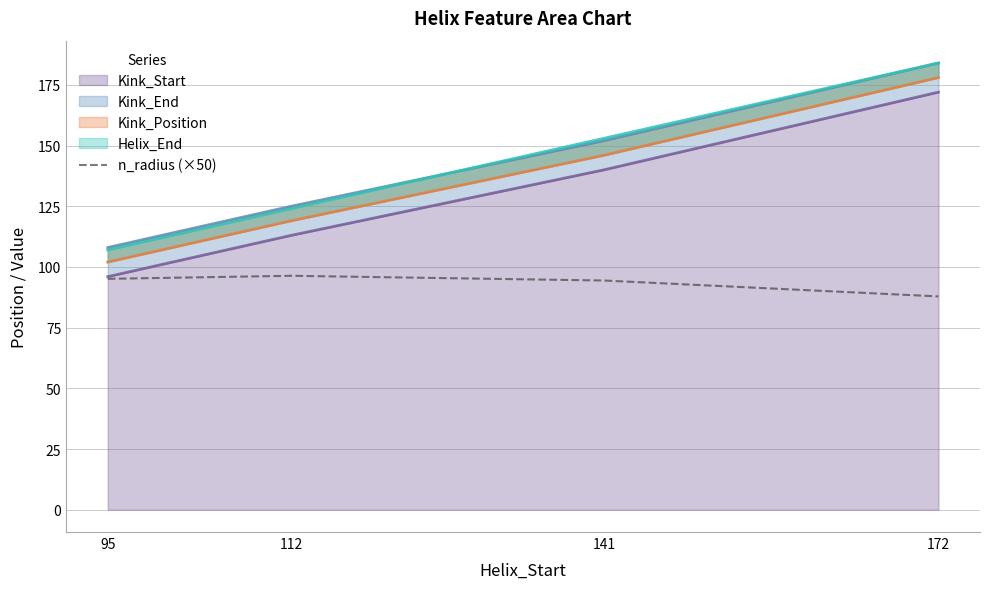

How many values exceed 95?

2